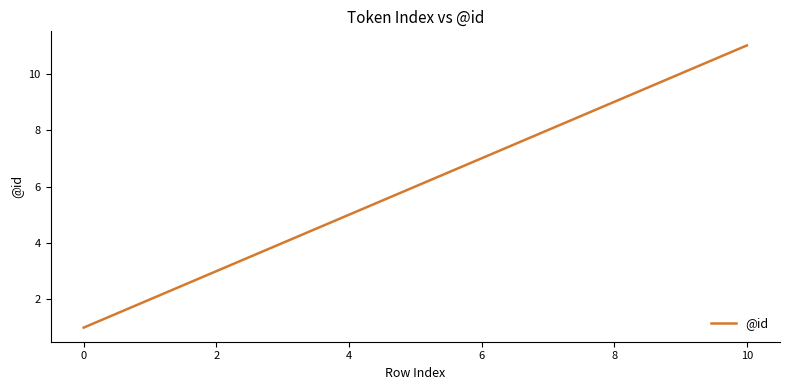

What is the maximum value shown in the chart?

11